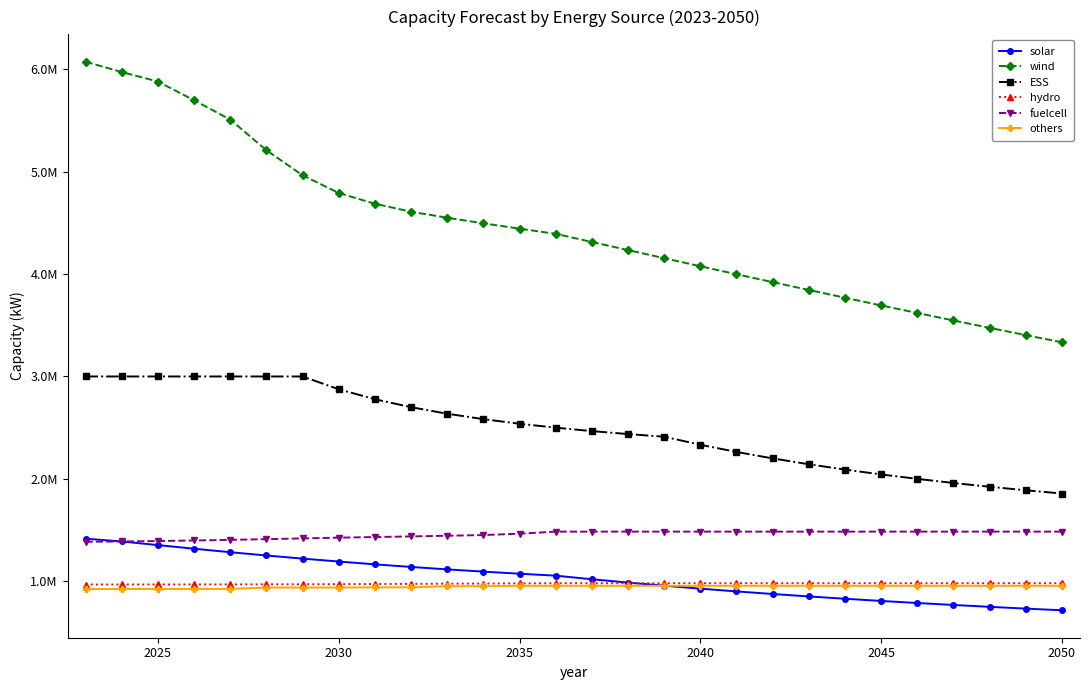

Does the chart have visible grid lines?

No